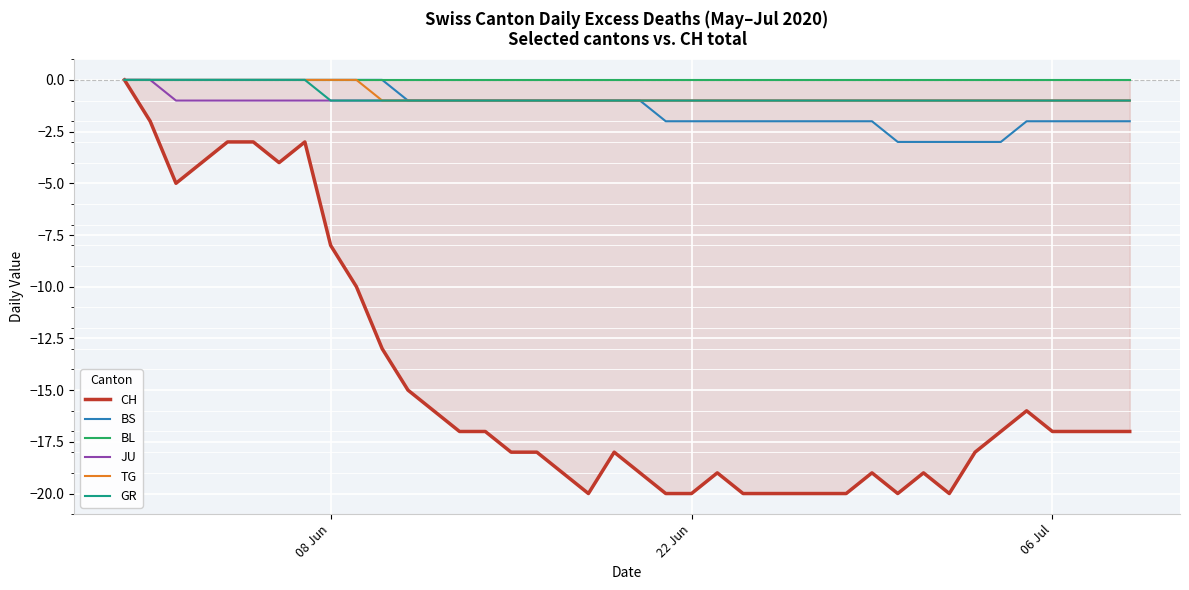

Is it true that BS equals -3 at 06 Jul?

False